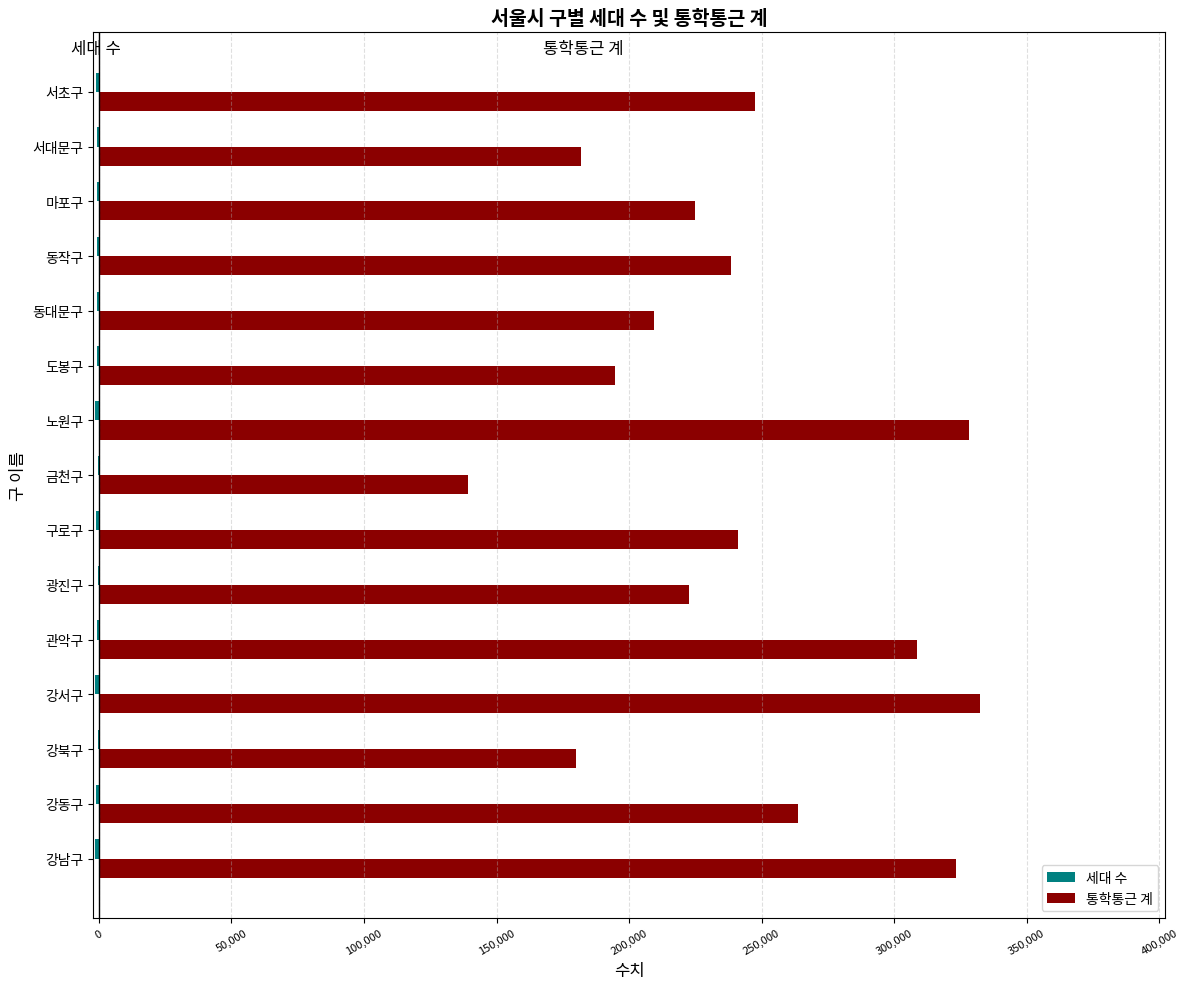

Which series has the largest total across all categories?

통학통근 계